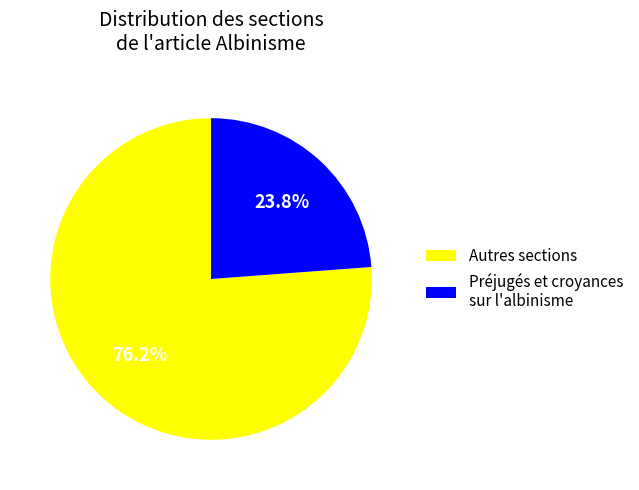

Approximately how many times larger is the value at Préjugés et croyances sur l'albinisme compared to Autres sections?

0.3